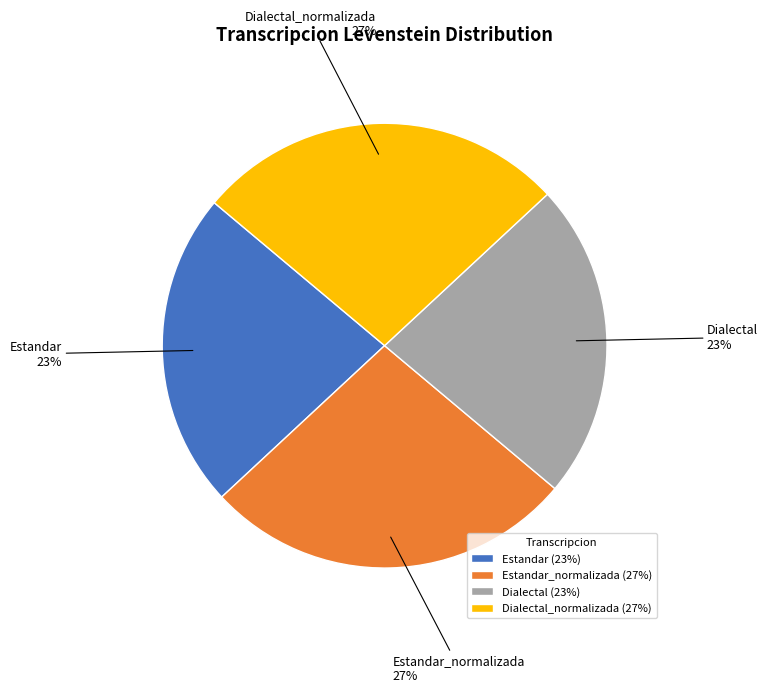

The Dialectal_normalizada slice represents 27% of the pie. True or false?

True